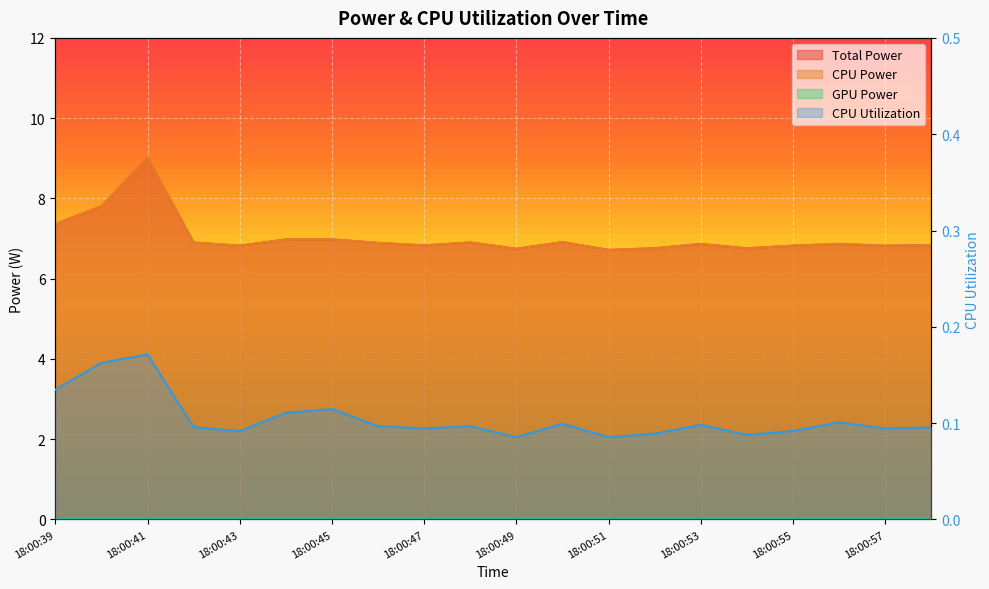

At which category does CPU Power reach its first local valley?

18:00:43